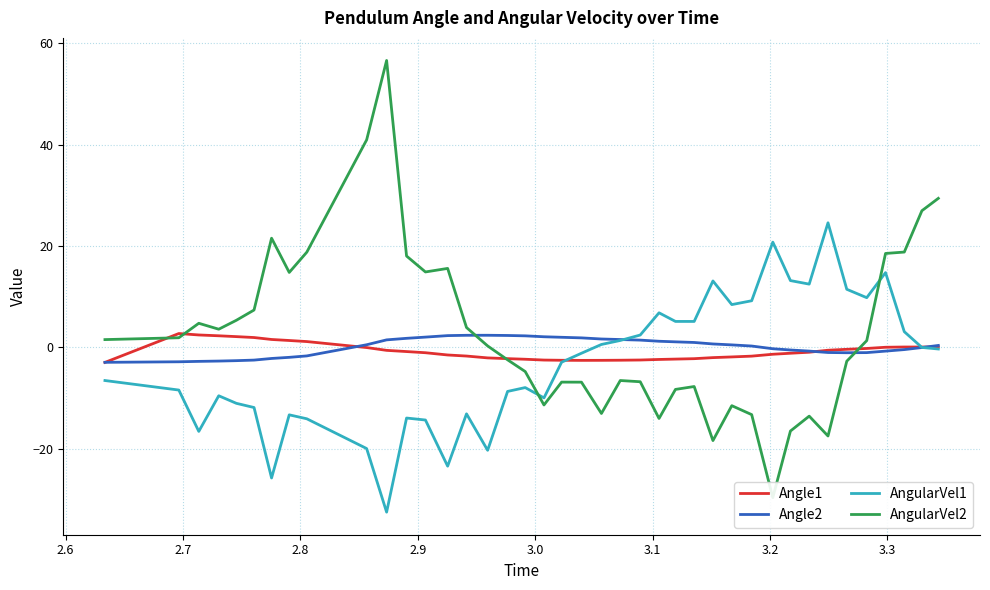

How many positive values does the AngularVel1 series have?

17